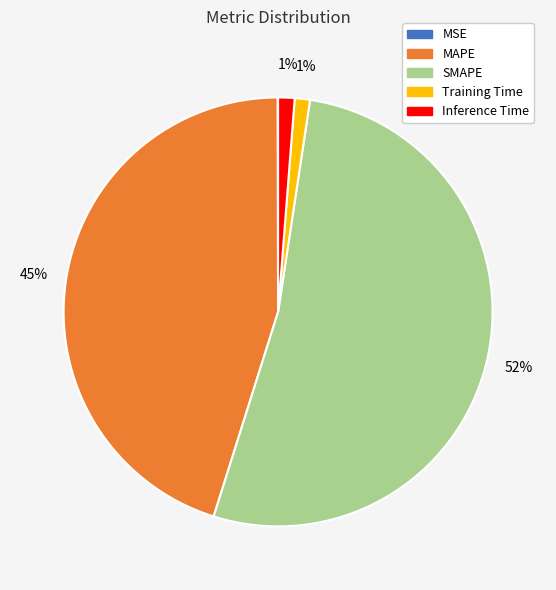

Which slice is the largest?

SMAPE